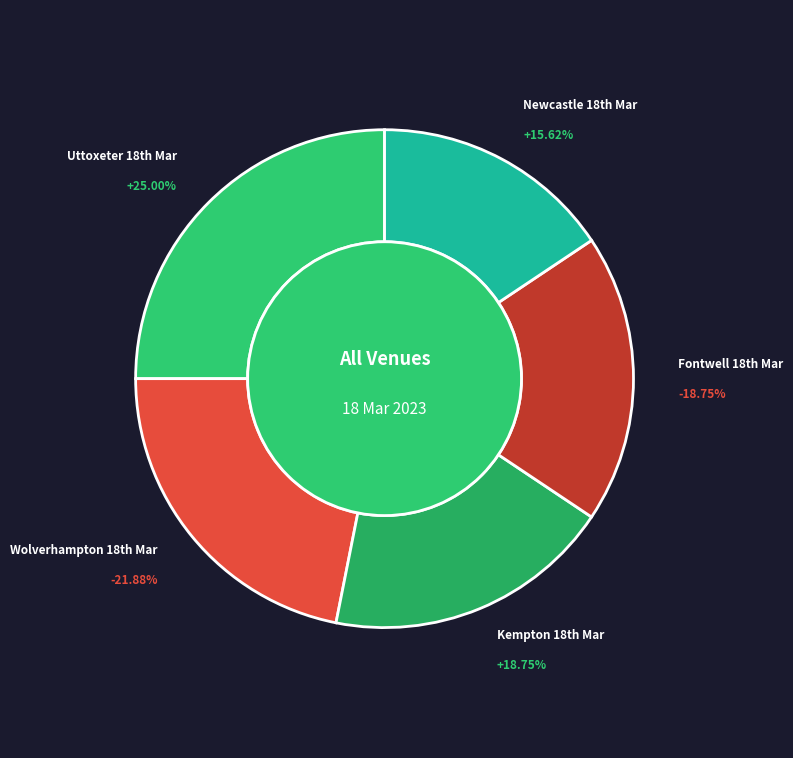

Which slice is the largest?

Uttoxeter 18th Mar